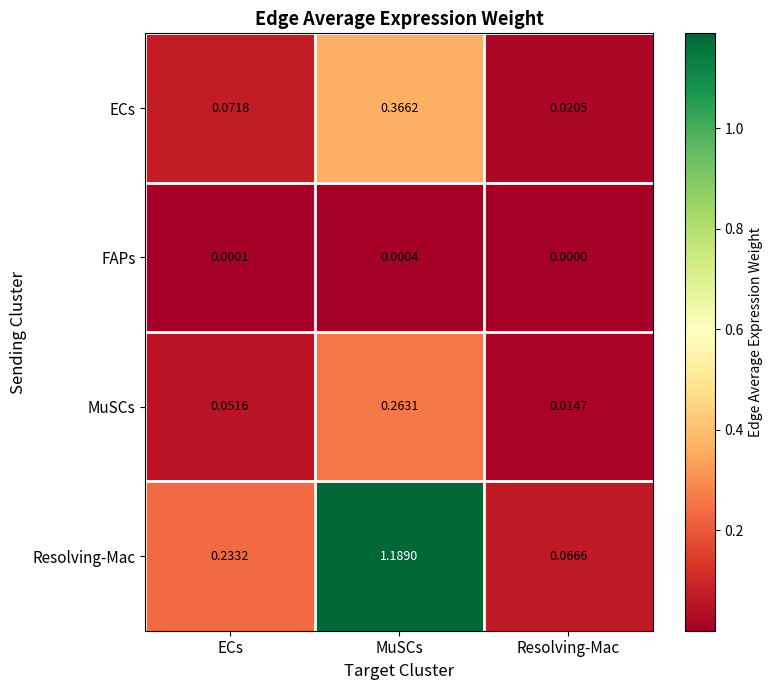

Is the value of ECs at MuSCs greater than the value of MuSCs at Resolving-Mac?

Yes